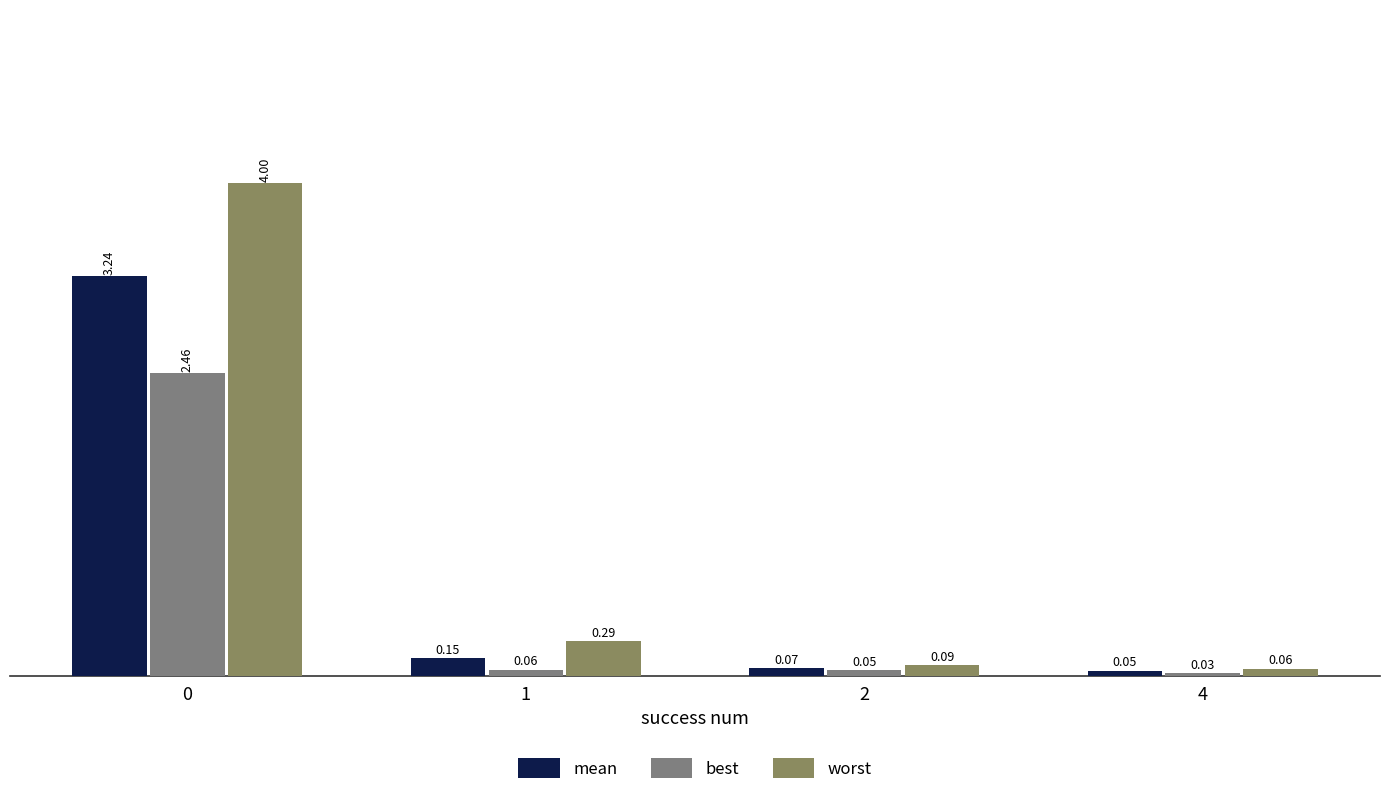

What is the value of the worst bar at the 1st from the left?

4.0